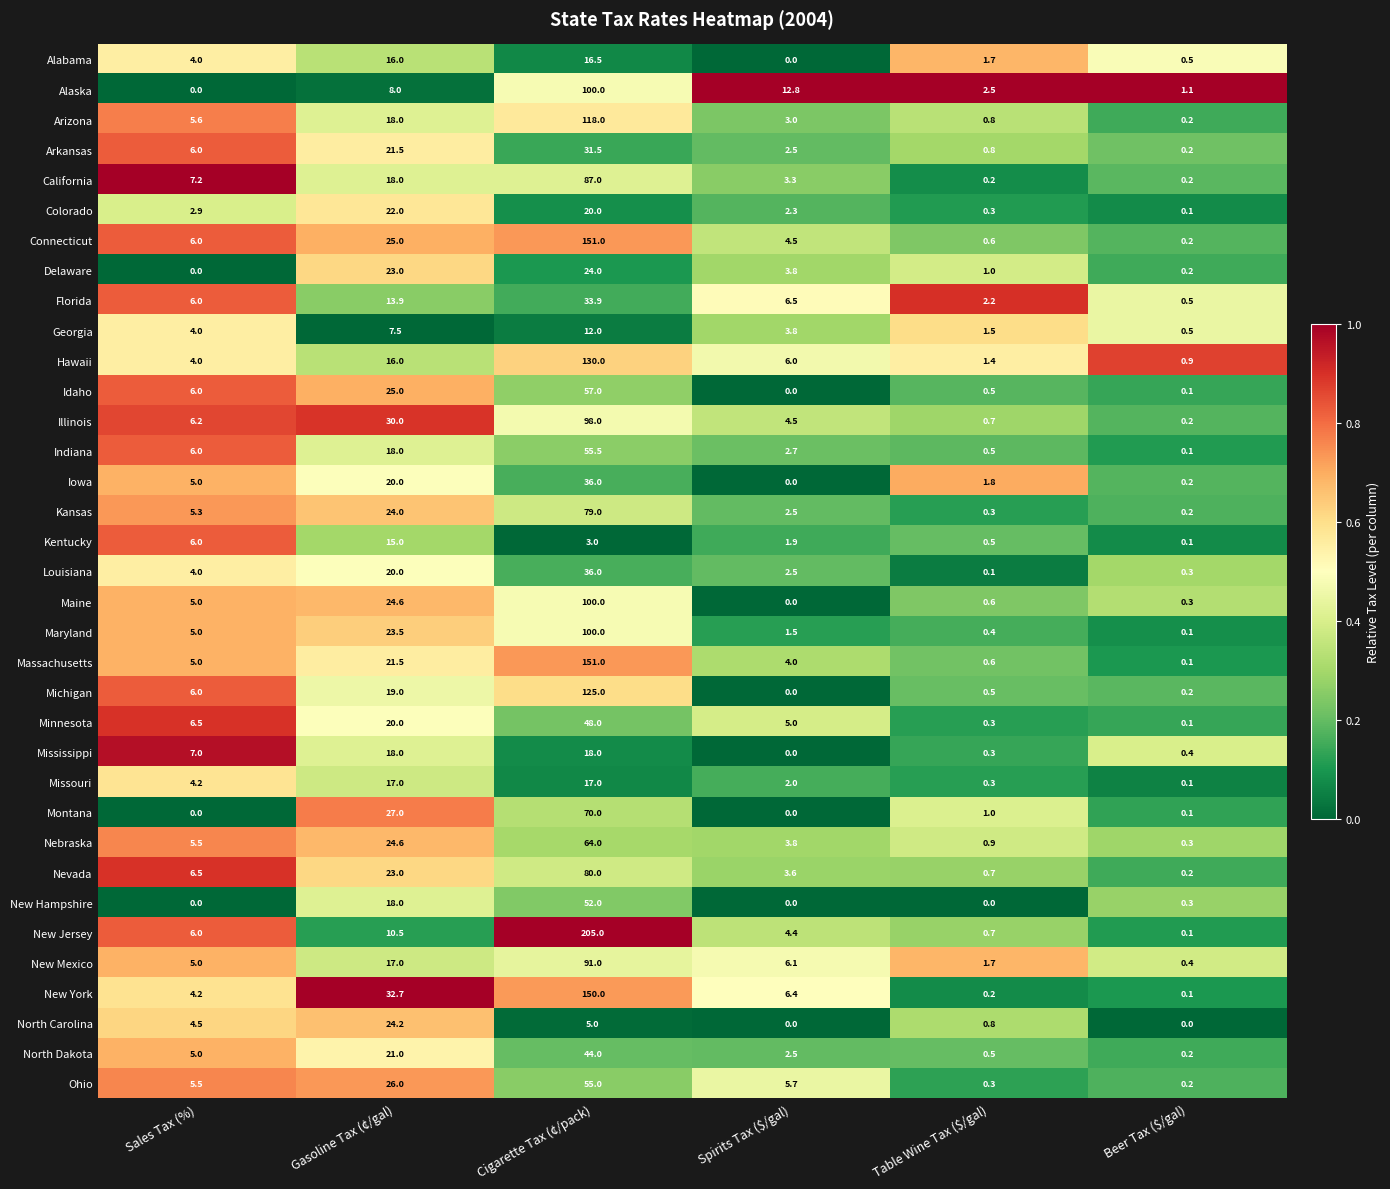

What is the total value across all series at Table Wine Tax ($/gal)?

27.2